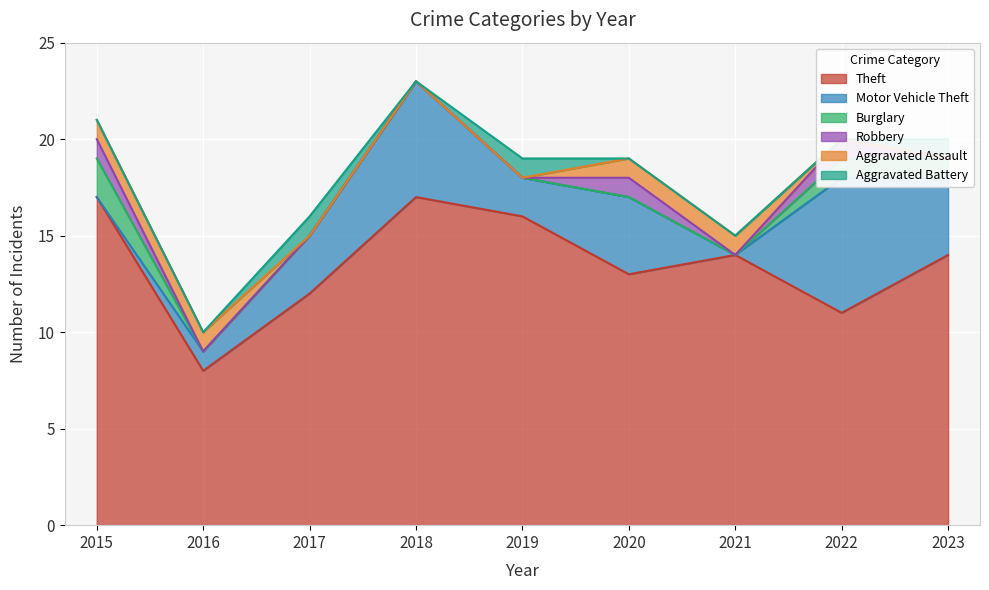

How many Robbery values are between 0 and 1?

9